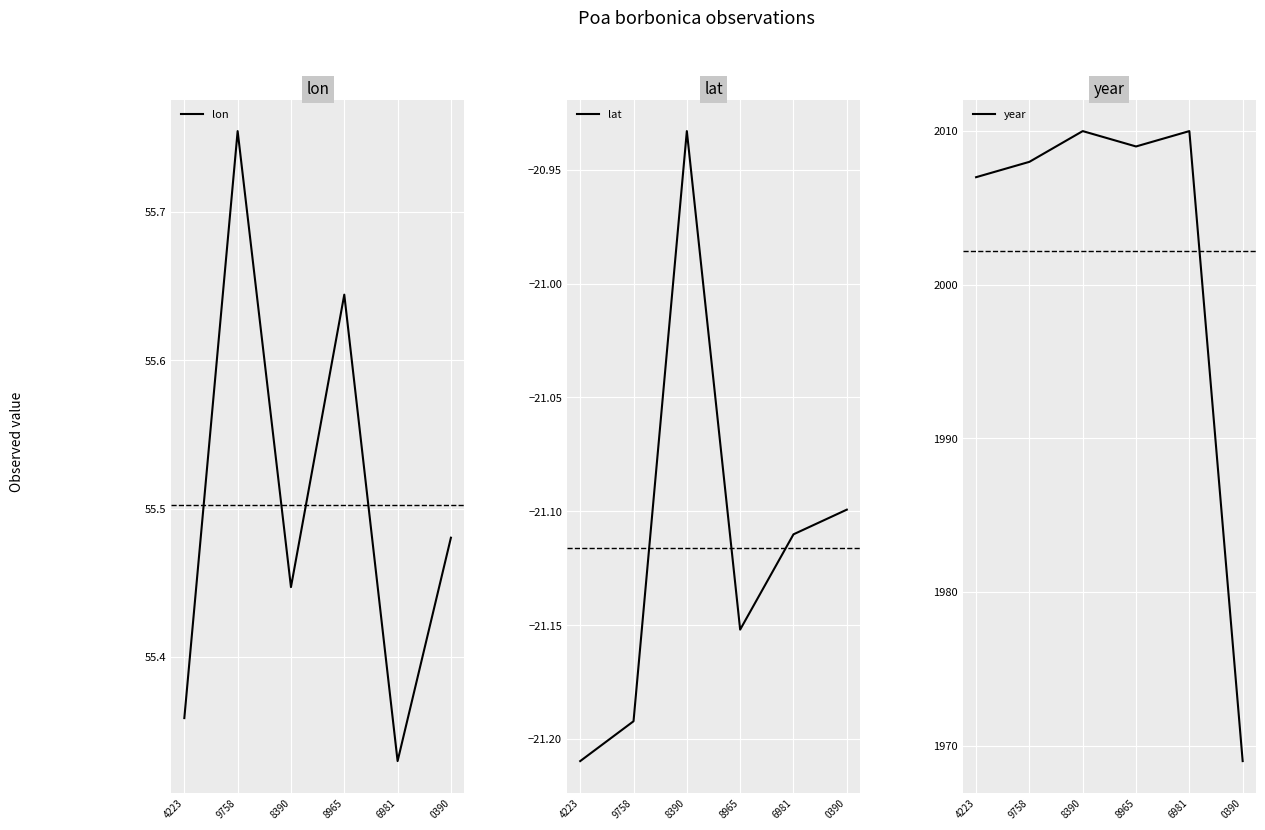

Reading right to left, transcribe all the data shown in this chart.

lon: 0390=55.5	6981=55.3	8965=55.6	8390=55.4	9758=55.8	4223=55.4
lat: 0390=-21.1	6981=-21.1	8965=-21.2	8390=-20.9	9758=-21.2	4223=-21.2
year: 0390=1969.0	6981=2010.0	8965=2009.0	8390=2010.0	9758=2008.0	4223=2007.0